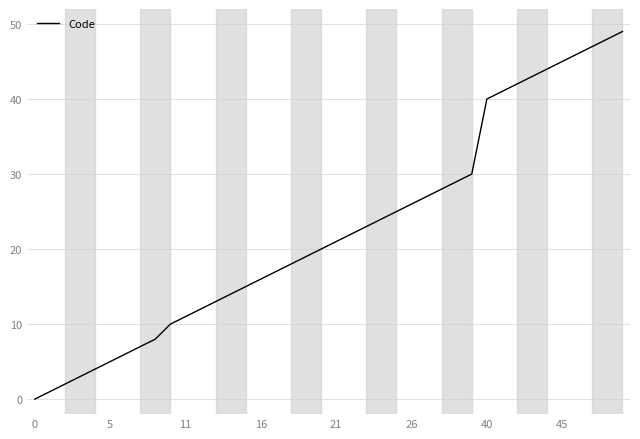

What is the average value?

23